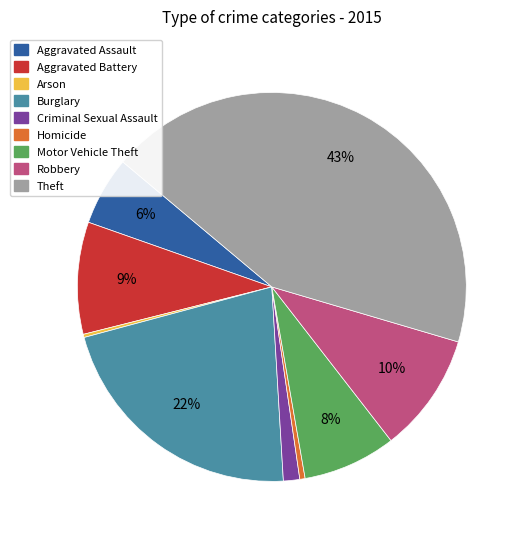

Which slice is the largest?

Theft